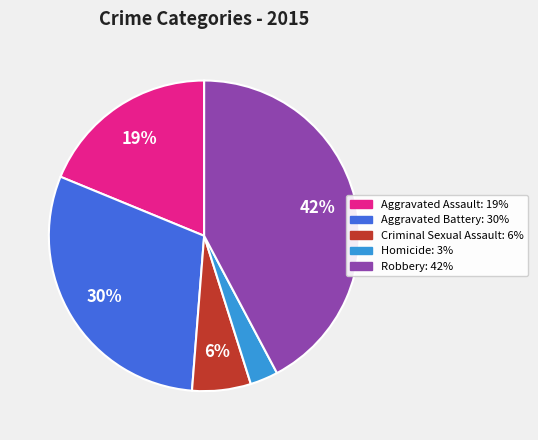

Which slice is the largest?

Robbery